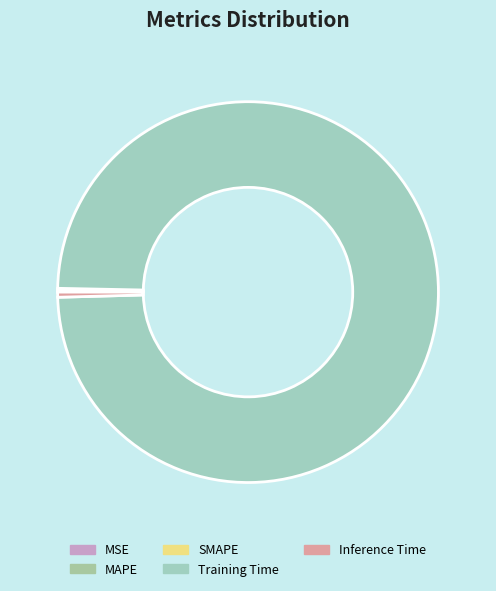

Which slice is the largest?

Training Time